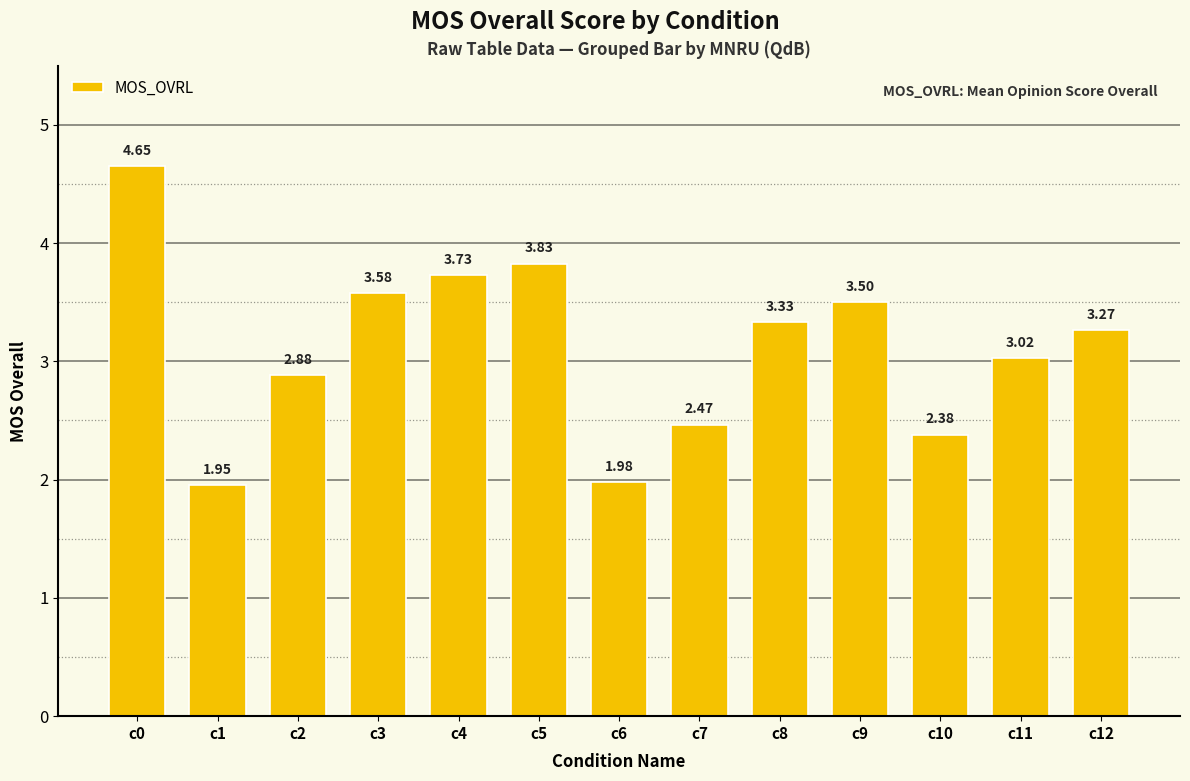

What is the approximate value at c9?

3.5